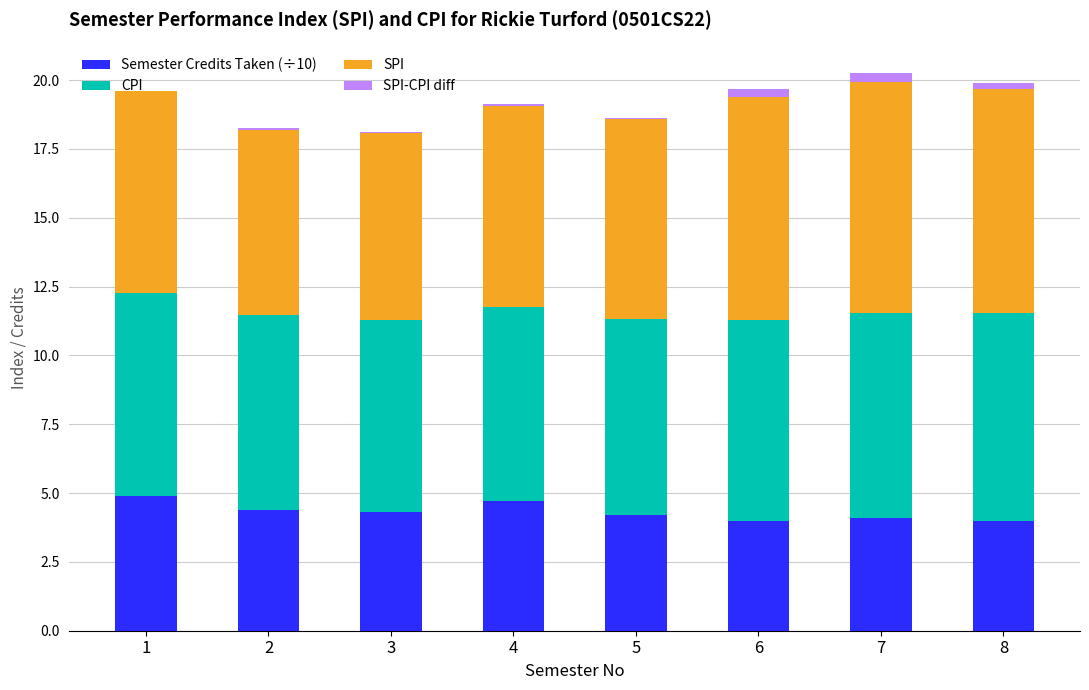

What are all the series names shown in the legend?

Semester Credits Taken (÷10), CPI, SPI, SPI-CPI diff